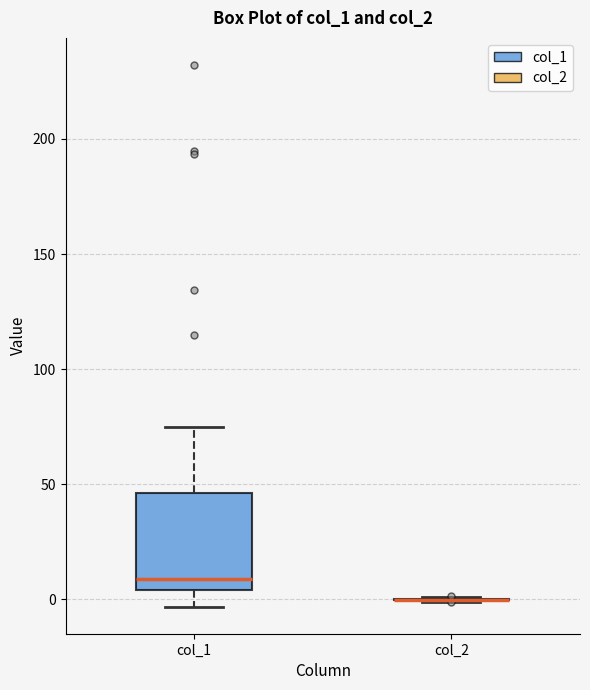

Which box is the tallest, from its lower edge to its upper edge?

col_1